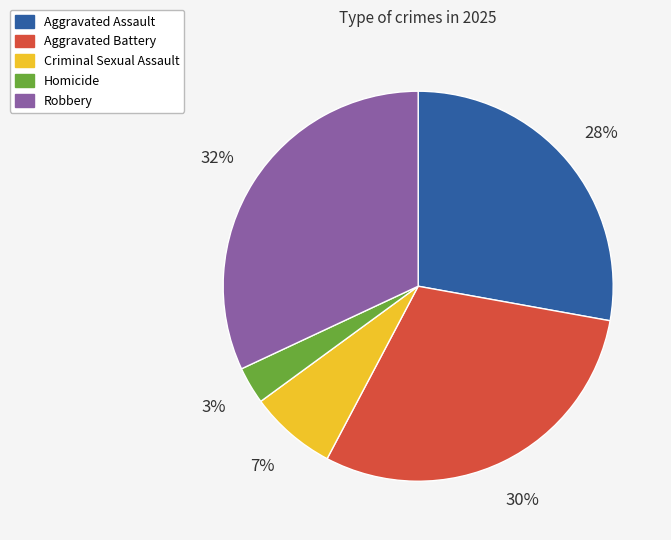

To the nearest percent, what is the difference between the largest and smallest slice percentages?

29%